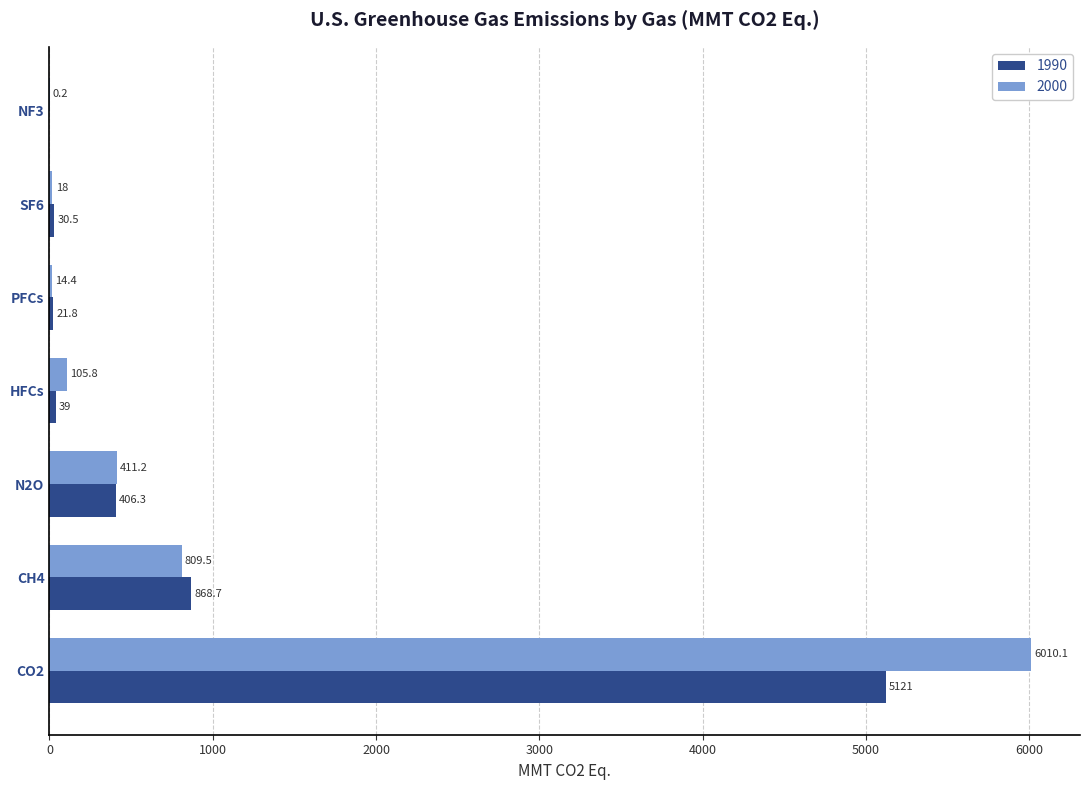

What are all the series names shown in the legend?

1990, 2000